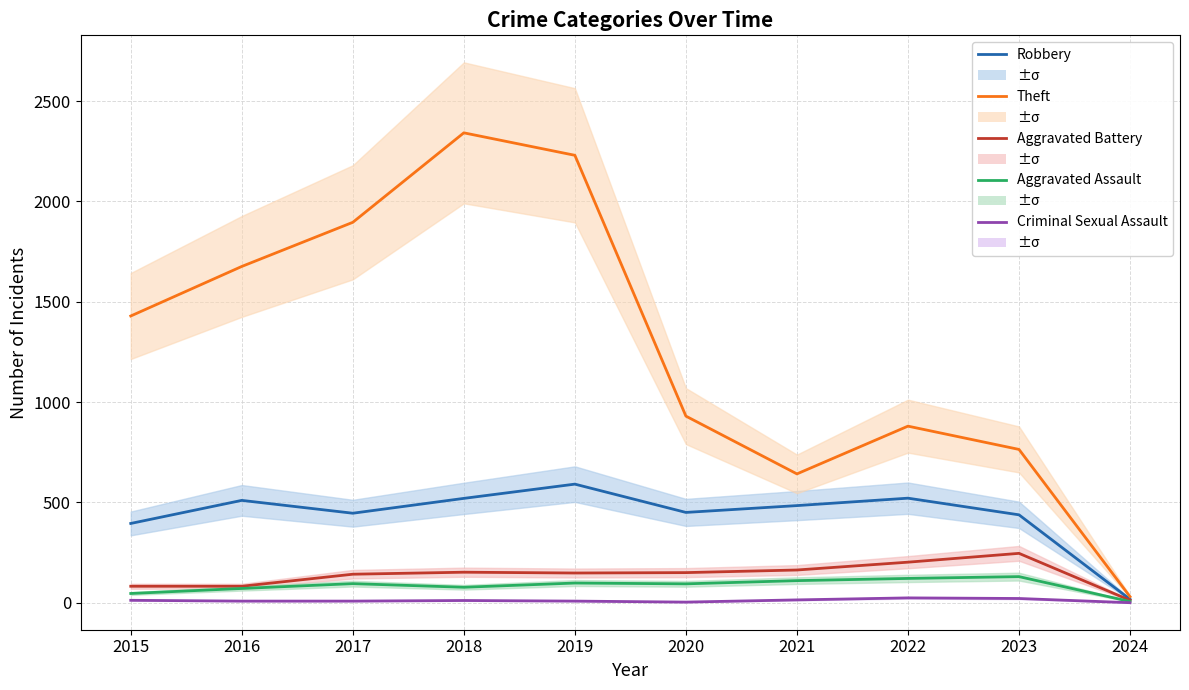

At how many categories does at least one series exceed 385?

9